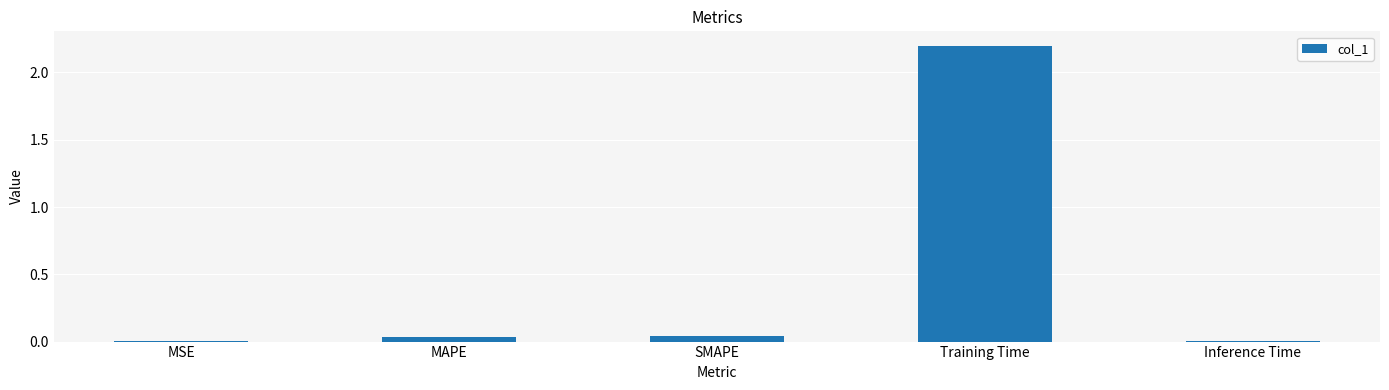

The value at Training Time is 2.2. True or false?

True